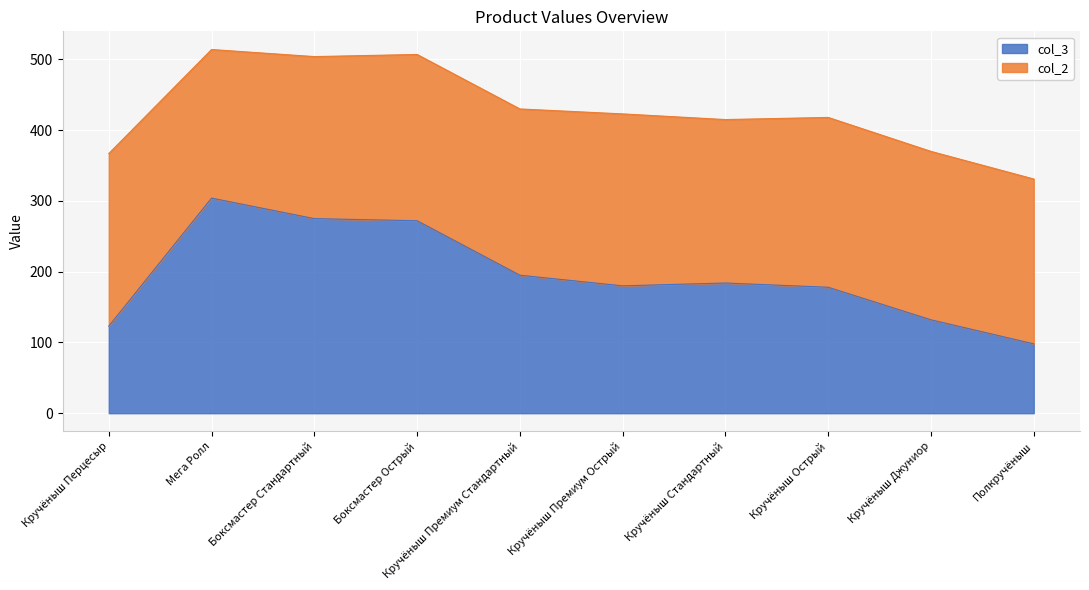

What is the sum of the values at Кручёныш Премиум Острый and Кручёныш Перцесыр?

303